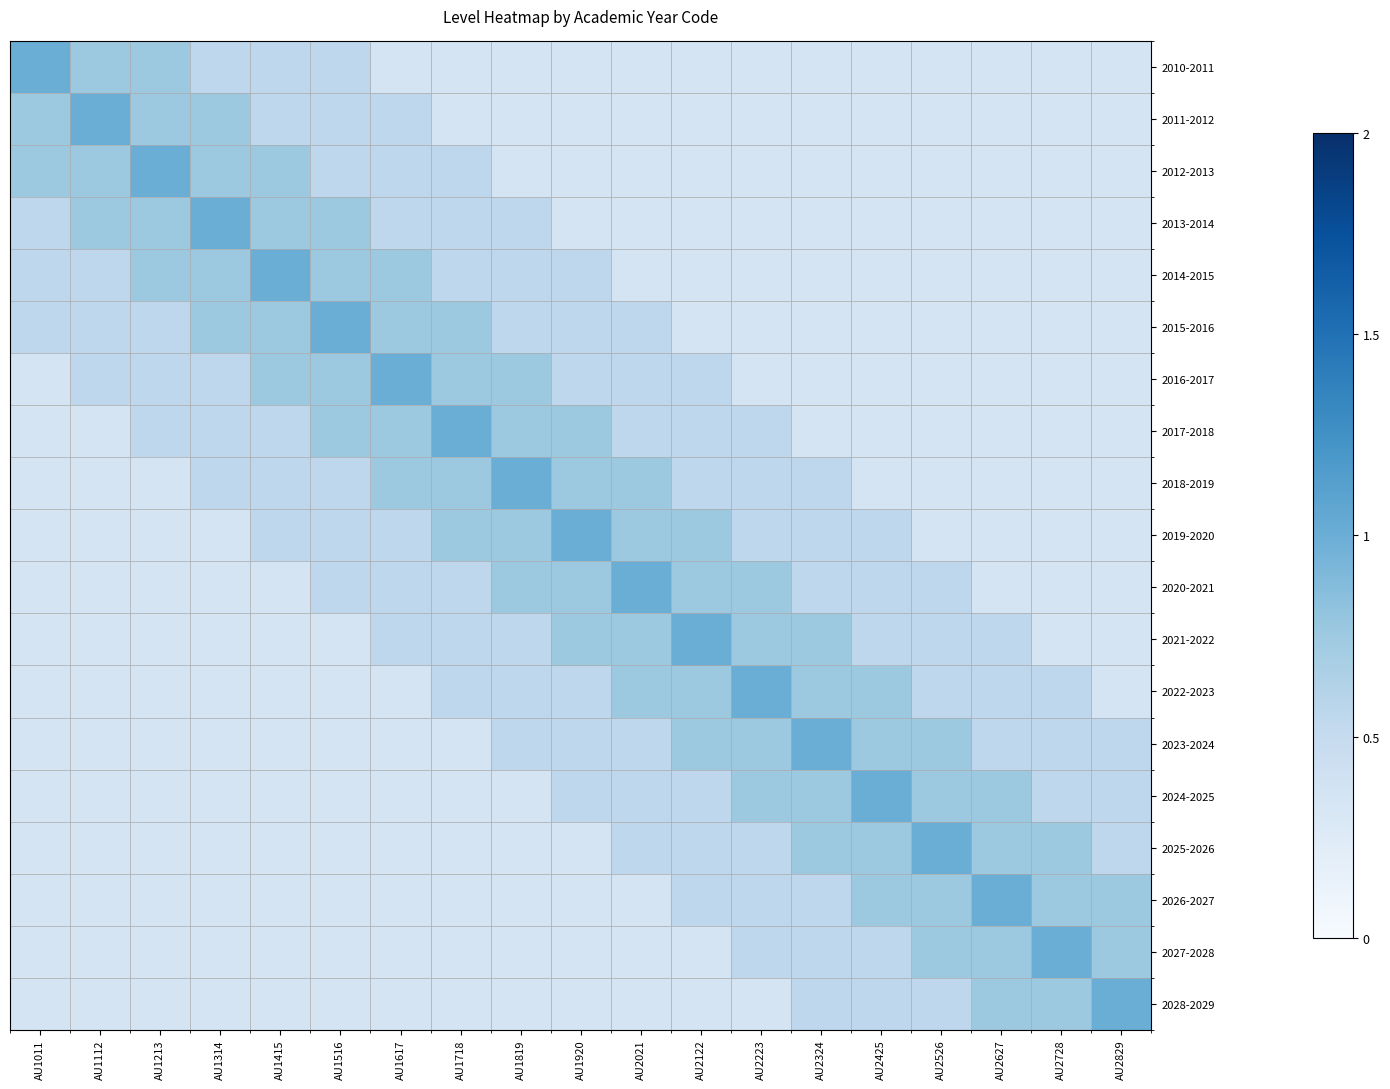

Rank the series at AU2627 from highest to lowest value.

2026-2027, 2024-2025, 2025-2026, 2027-2028, 2028-2029, 2021-2022, 2022-2023, 2023-2024, 2010-2011, 2011-2012, 2012-2013, 2013-2014, 2014-2015, 2015-2016, 2016-2017, 2017-2018, 2018-2019, 2019-2020, 2020-2021